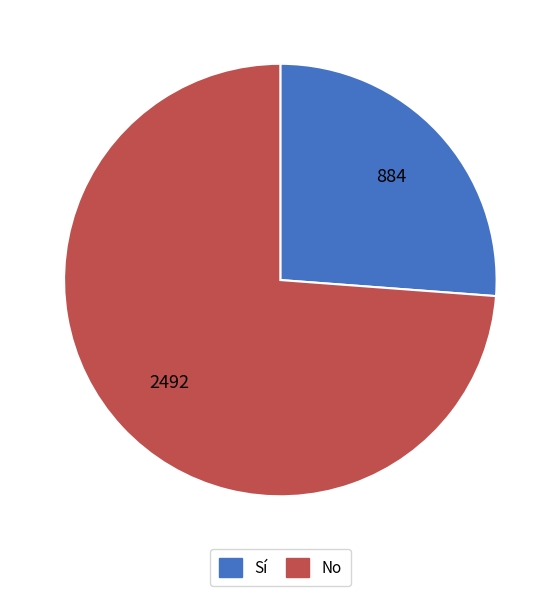

Is there a majority slice in this chart?

Yes